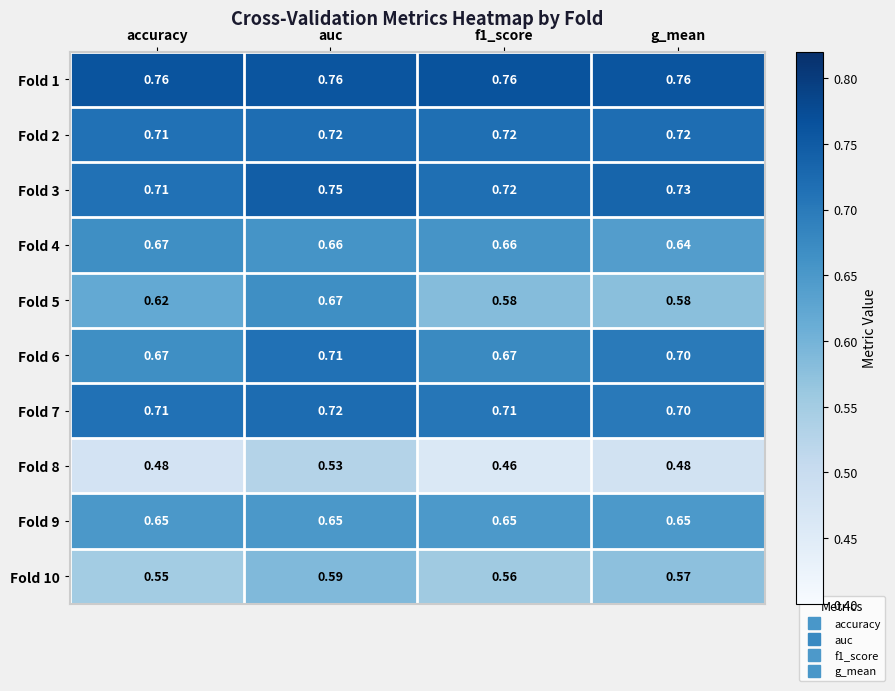

At which label is Fold 7 closest to 0?

g_mean